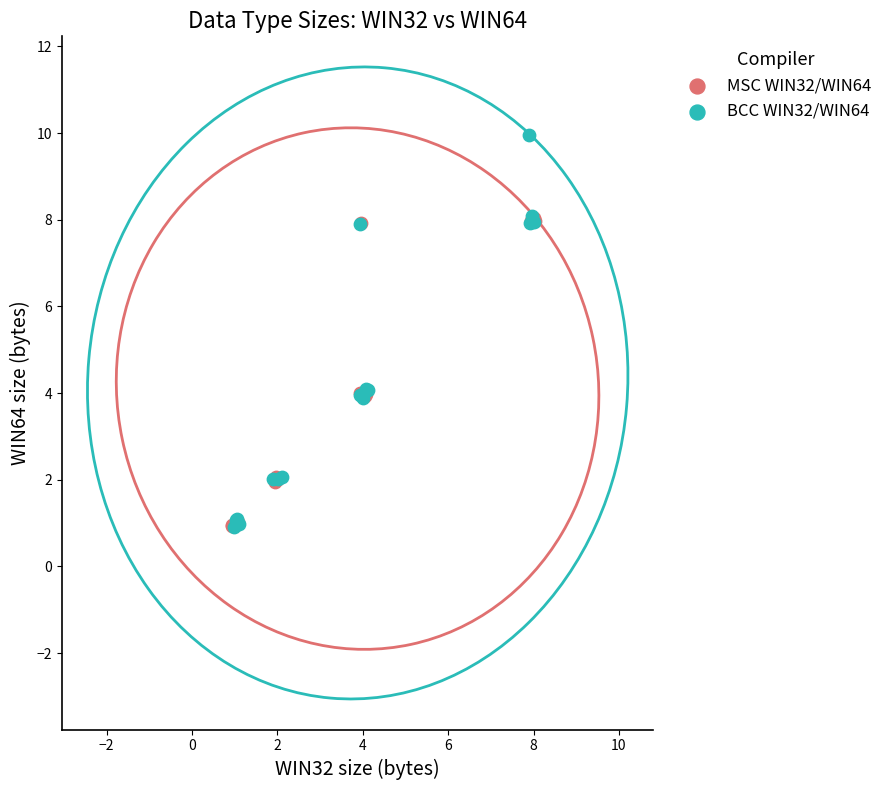

Which series has the widest spread of Y values?

BCC WIN32/WIN64